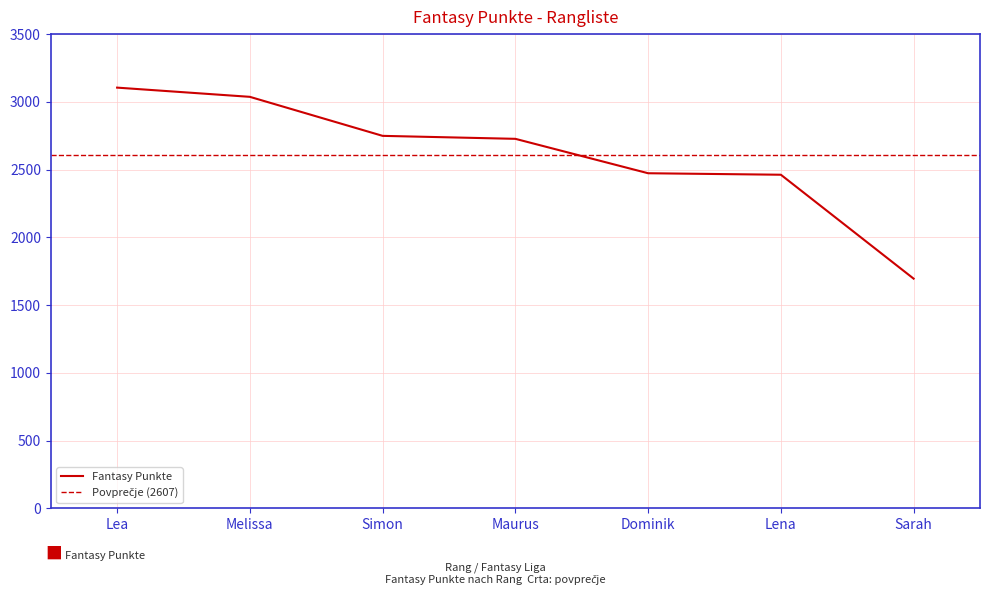

The chart shows a value of 821 at Dominik. True or false?

False